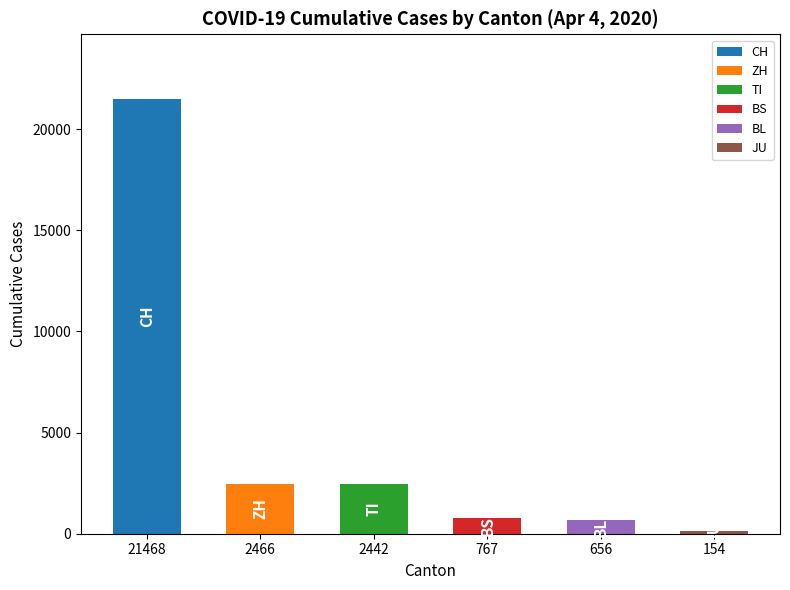

What is the sum of all values?

27953